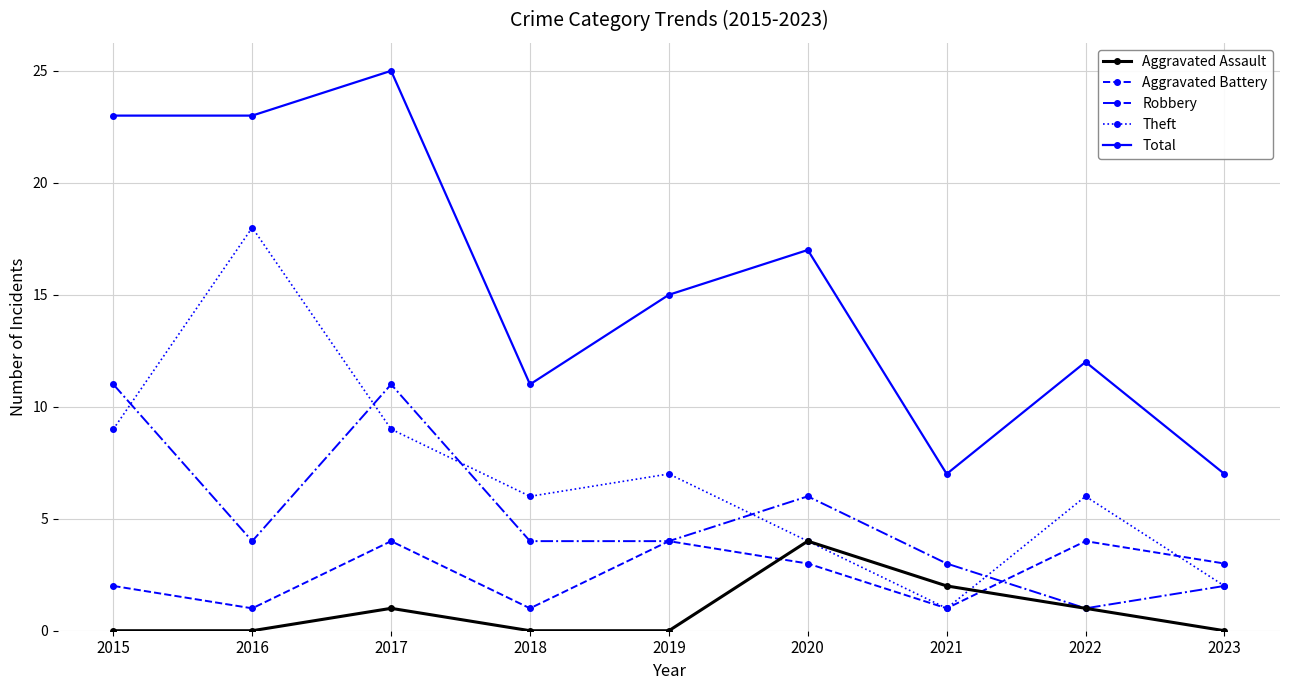

Reading left to right, extract all data points from this chart.

Aggravated Assault: 2015=0	2016=0	2017=1	2018=0	2019=0	2020=4	2021=2	2022=1	2023=0
Aggravated Battery: 2015=2	2016=1	2017=4	2018=1	2019=4	2020=3	2021=1	2022=4	2023=3
Robbery: 2015=11	2016=4	2017=11	2018=4	2019=4	2020=6	2021=3	2022=1	2023=2
Theft: 2015=9	2016=18	2017=9	2018=6	2019=7	2020=4	2021=1	2022=6	2023=2
Total: 2015=23	2016=23	2017=25	2018=11	2019=15	2020=17	2021=7	2022=12	2023=7